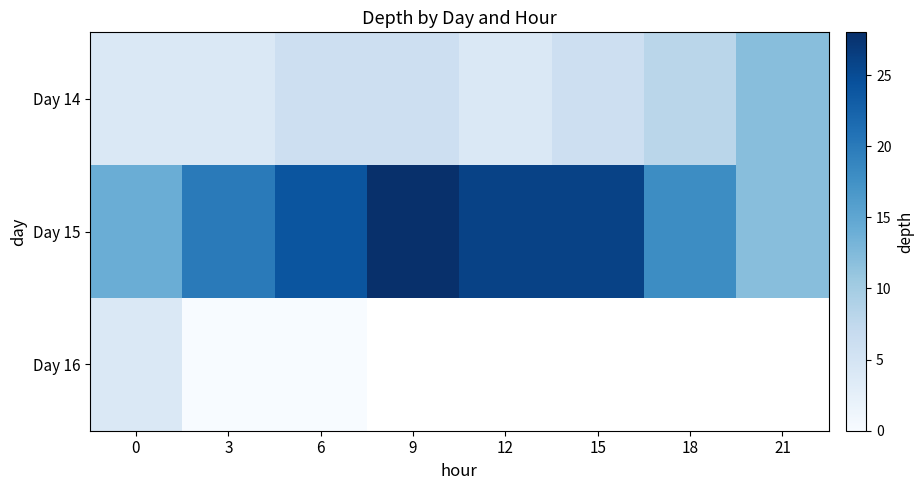

Which series has the largest total across all categories?

Day 15